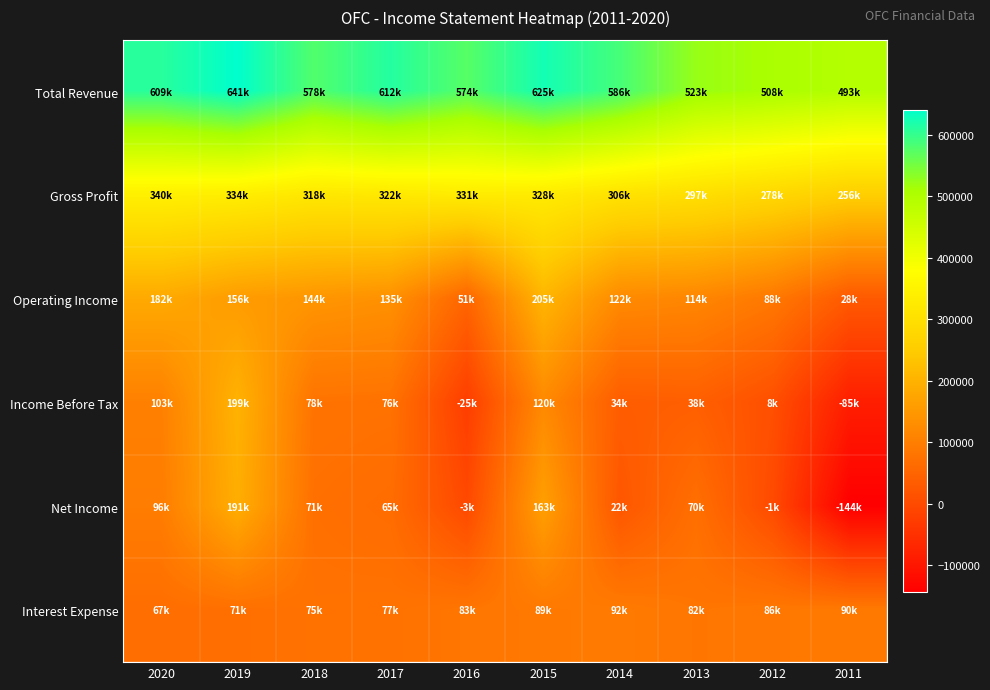

How many distinct data groups are displayed?

6